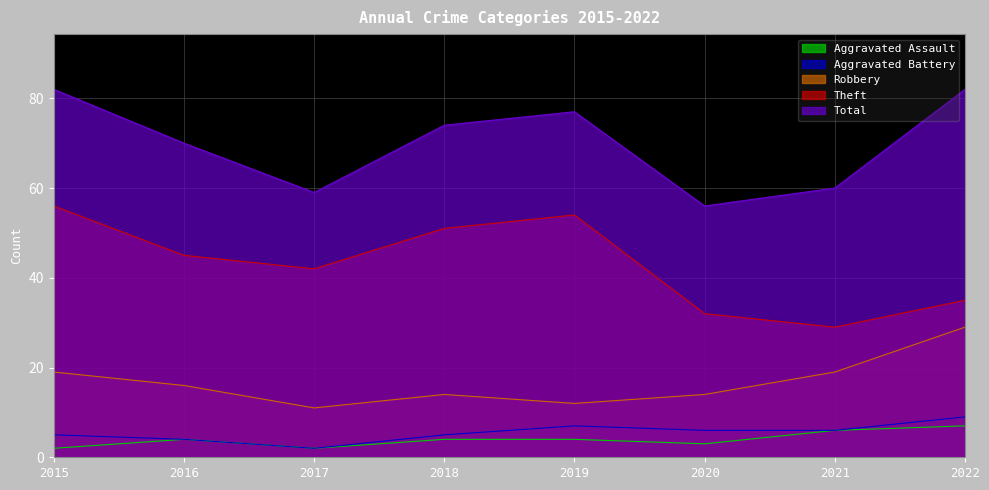

How many values in the Total series are below 74?

4